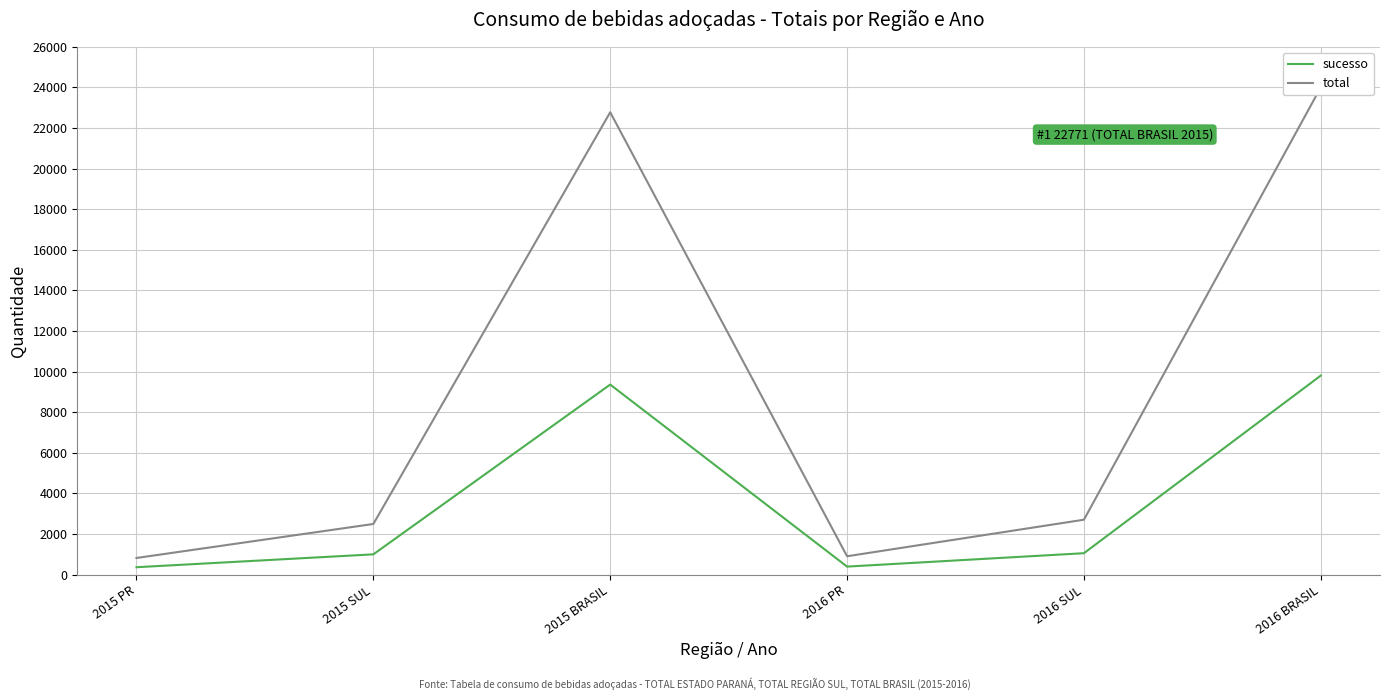

At which label does sucesso reach its peak?

2016 BRASIL